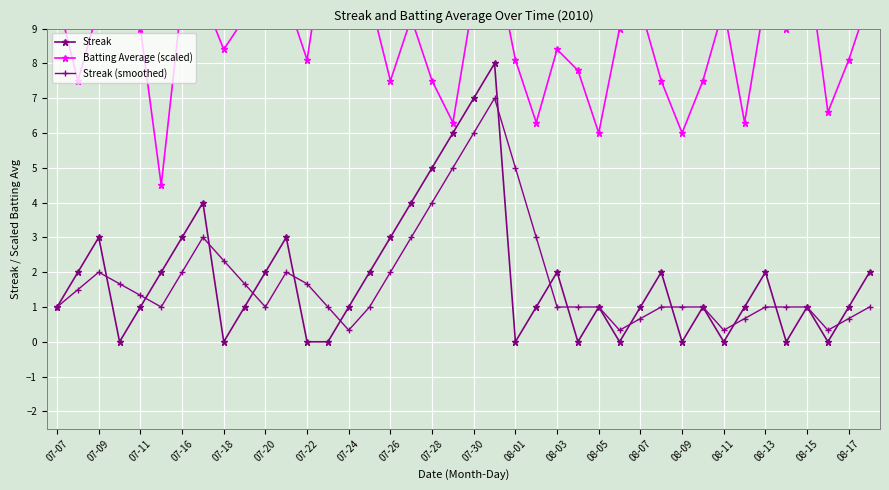

Is it true that Streak (smoothed) equals 2.0 at 07-09?

True